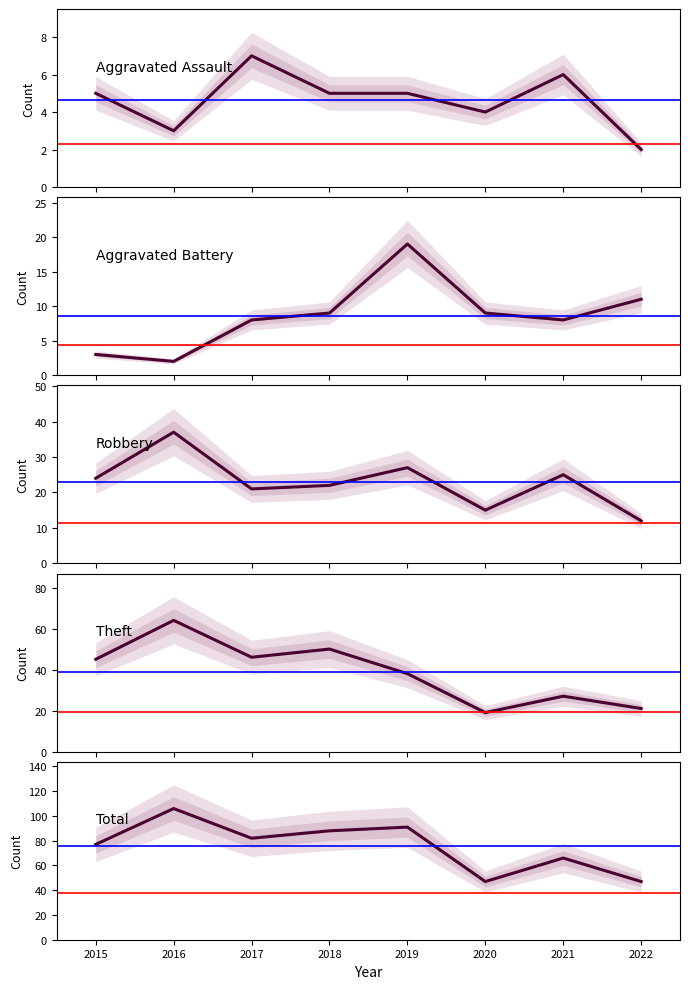

Which series has the largest total across all categories?

Total